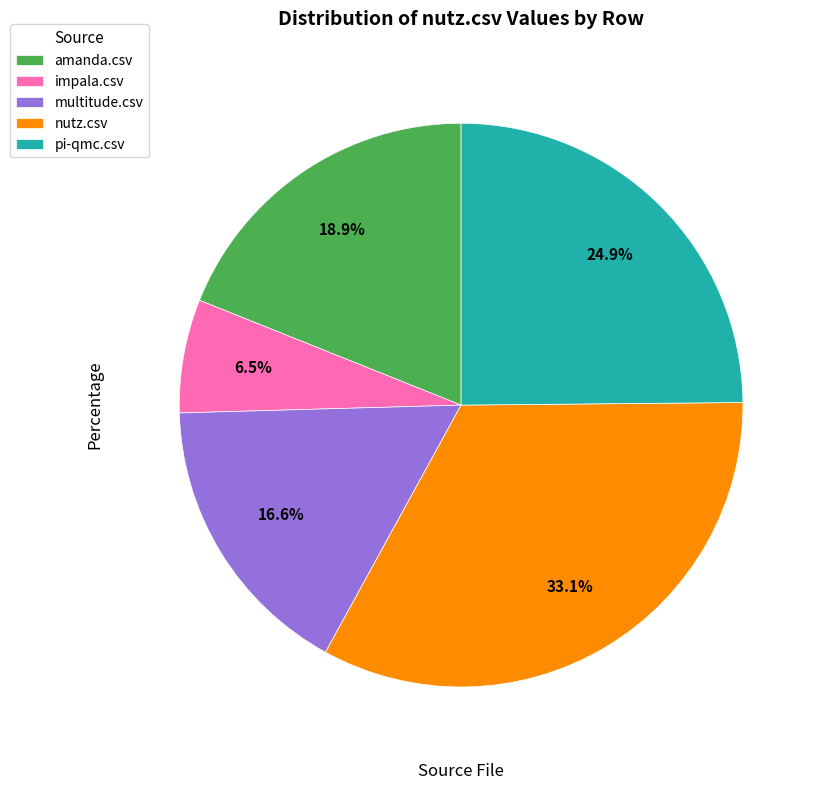

The multitude.csv slice represents 17% of the pie. True or false?

True